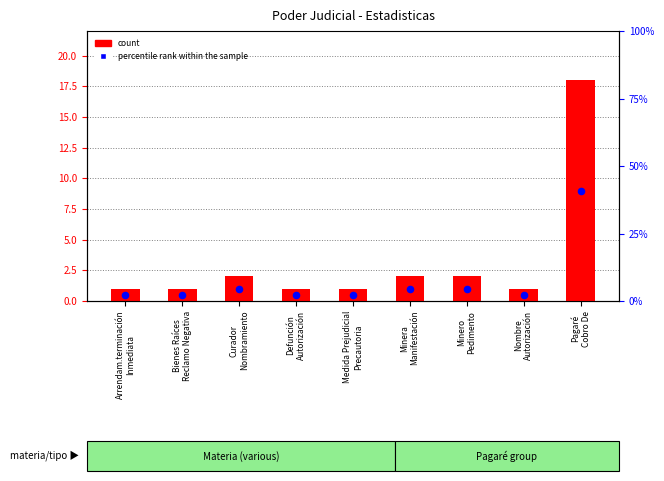

Which series has the largest Y range (max minus min)?

count